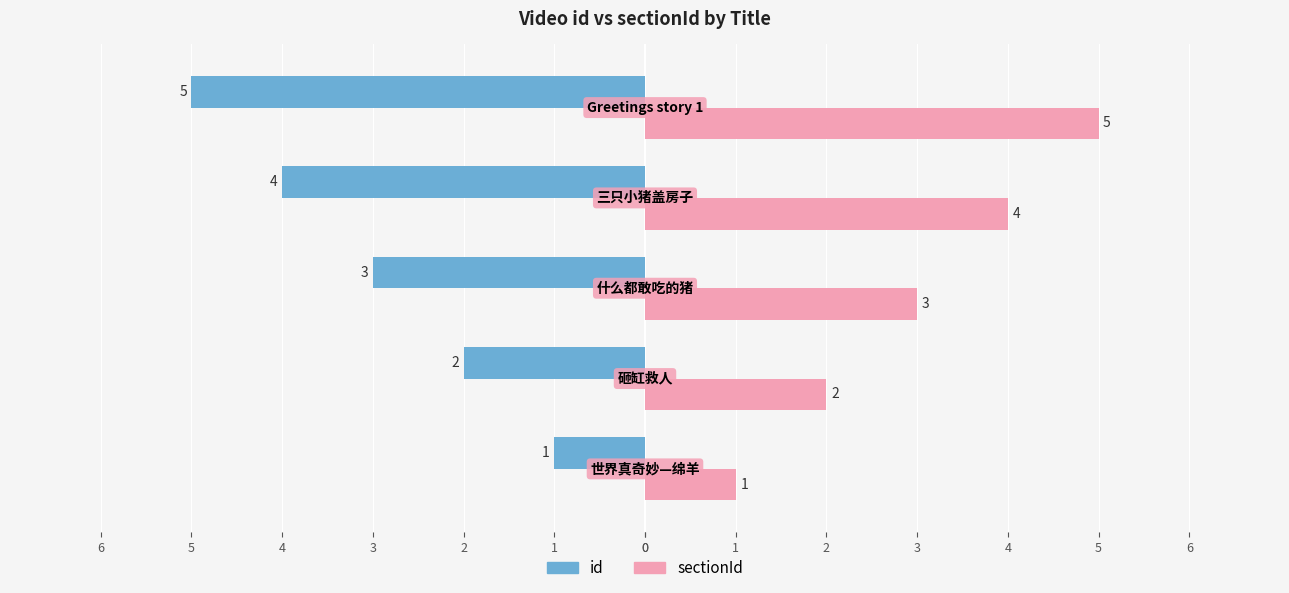

What are all the series names shown in the legend?

id, sectionId